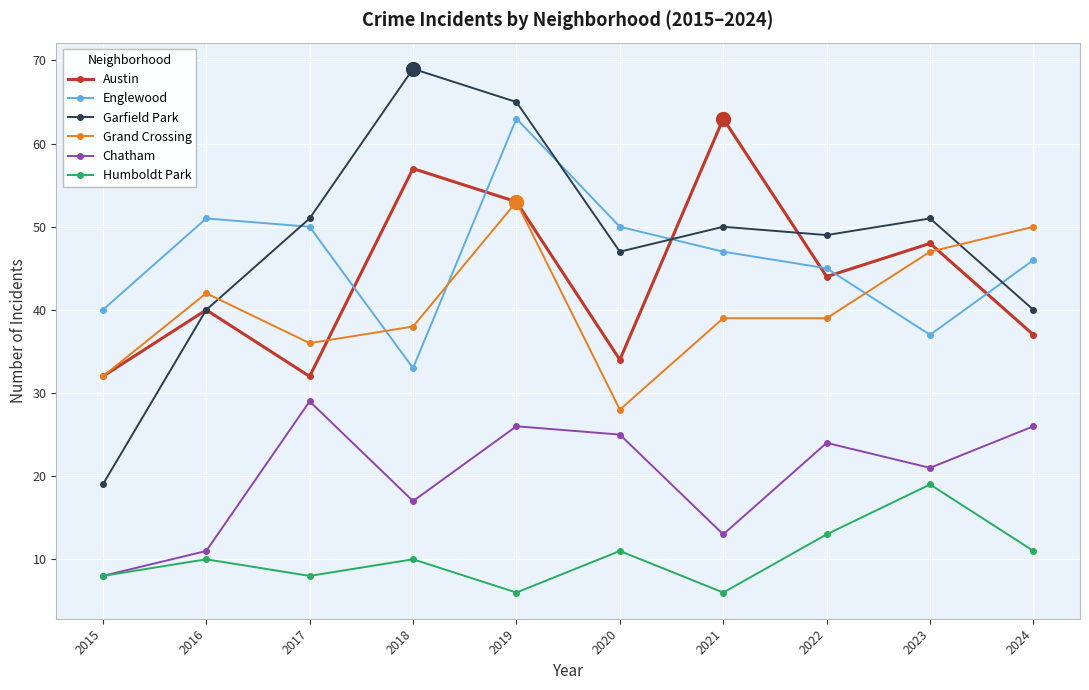

At which category is the sum across all series the highest?

2019